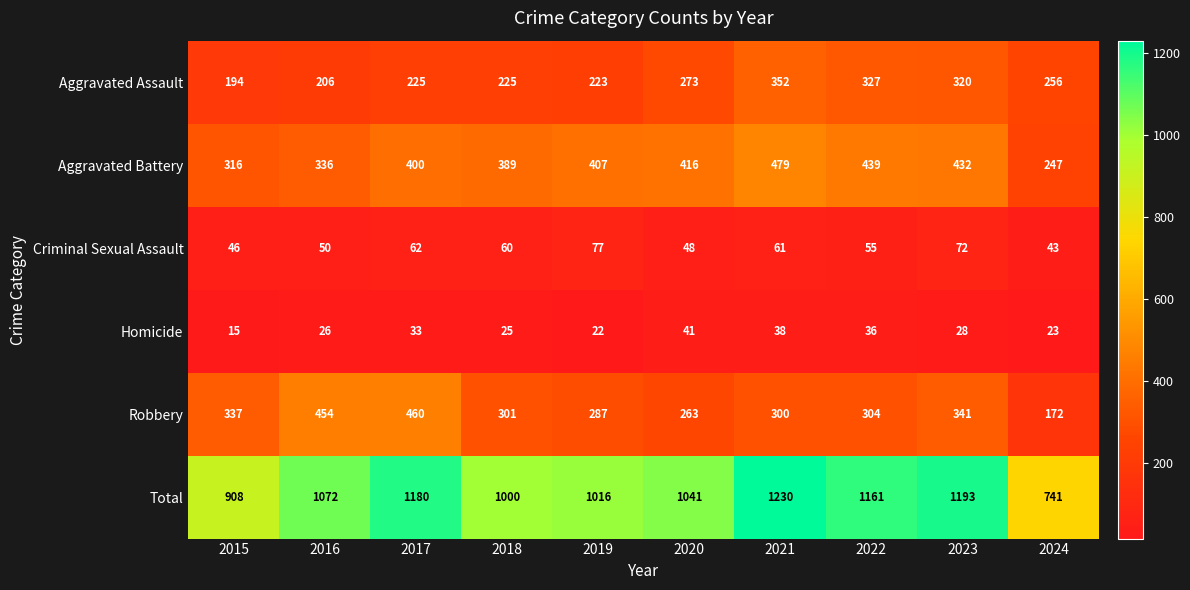

Count the number of categories in the chart.

10